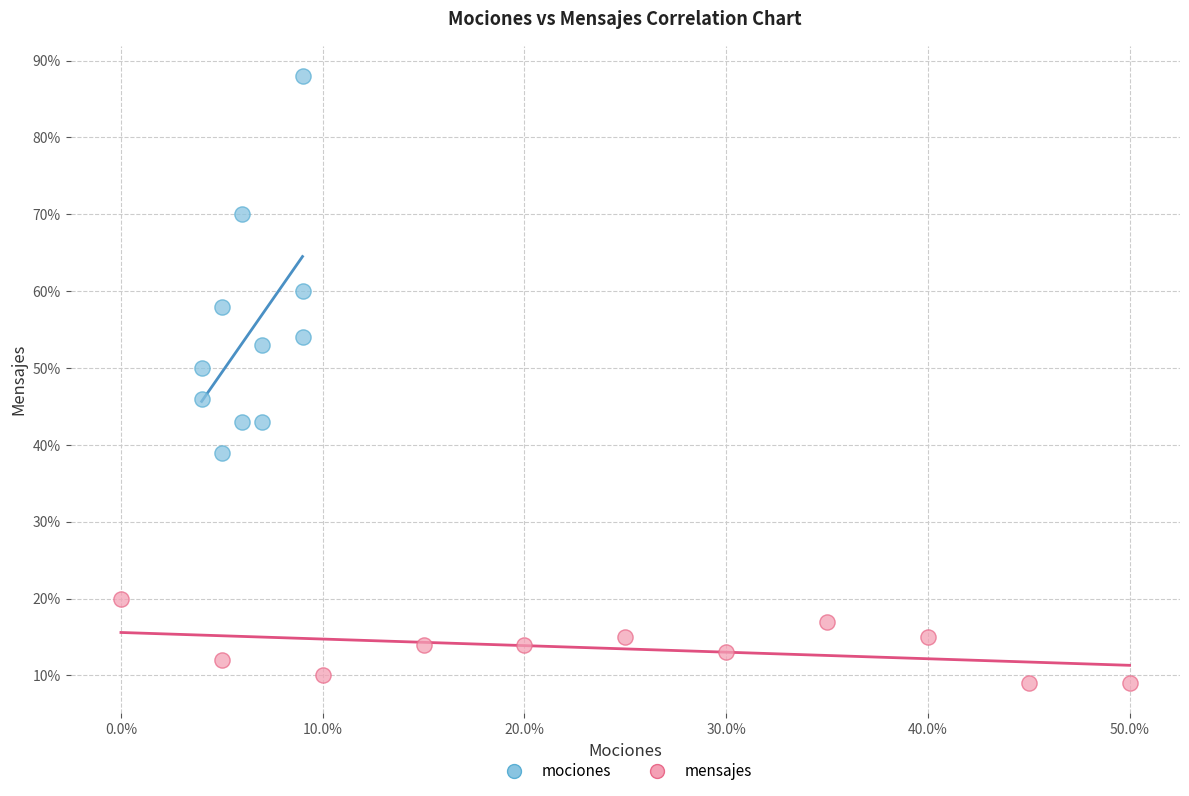

Which series contains the lowest Y value?

mensajes